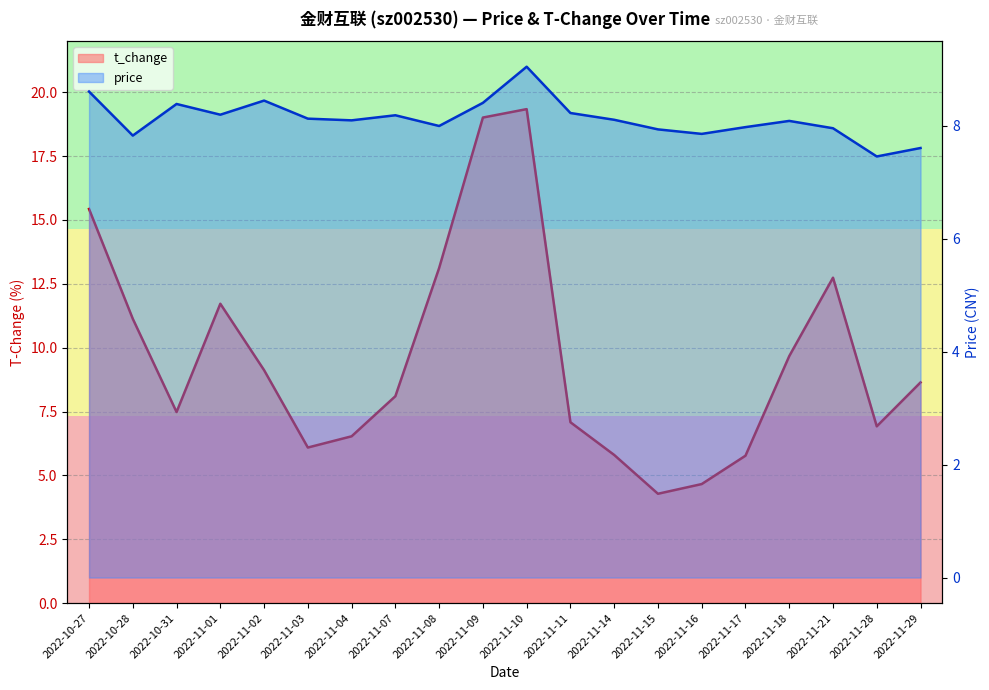

What is the label of the 11th point from the right?

2022-11-09